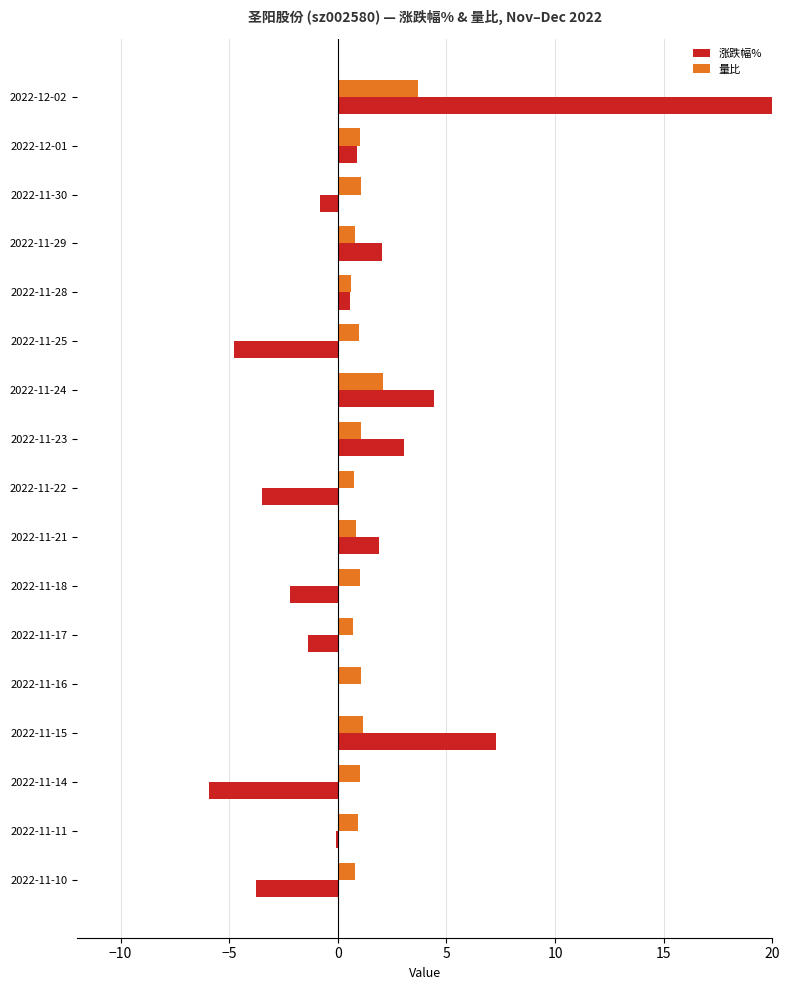

How many data points does each series have?

17